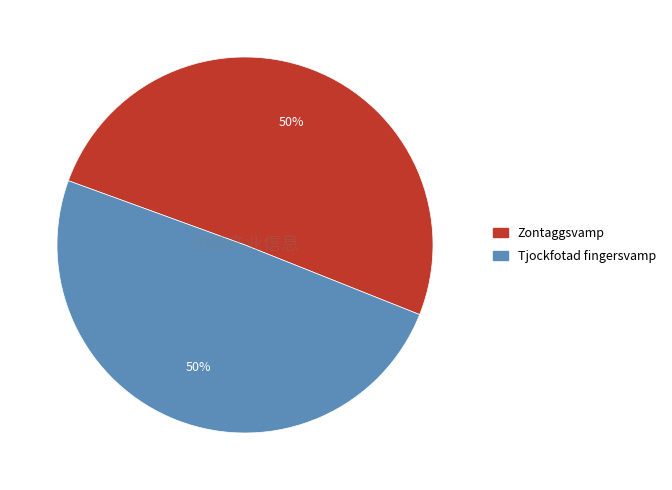

How many slices are in this pie chart?

2